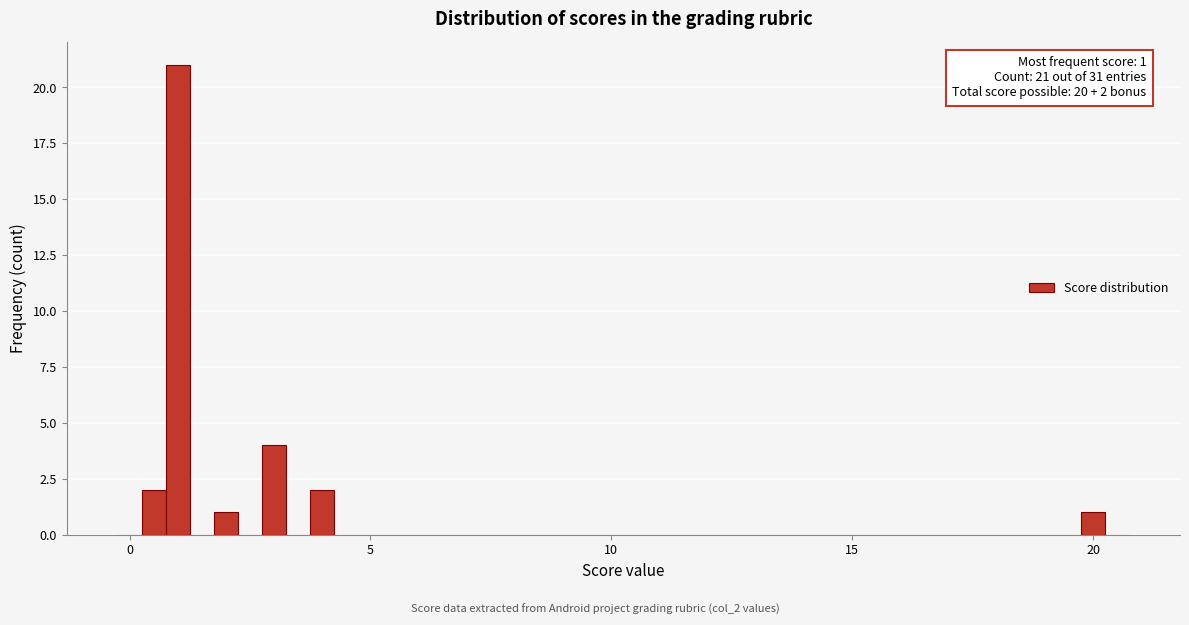

Read against the x-axis, roughly where is the centre of the tallest bar?

1.0